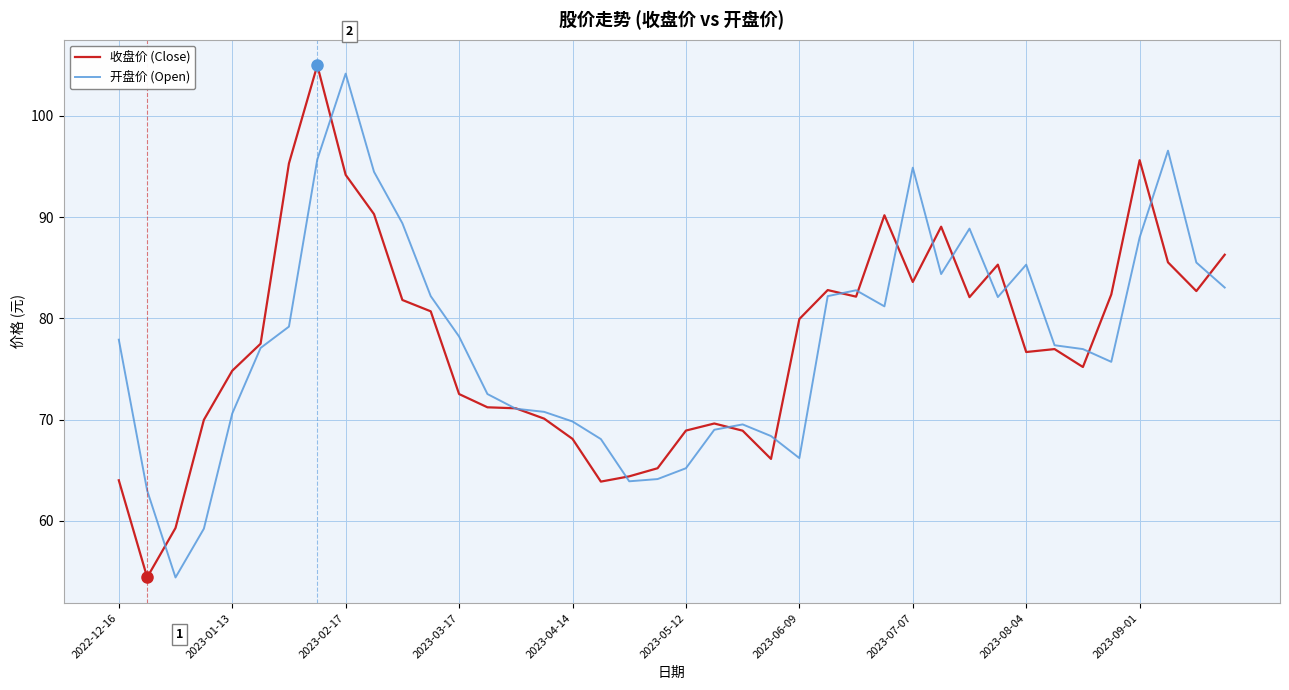

What is the lowest value of the 收盘价 (Close) series?

54.4